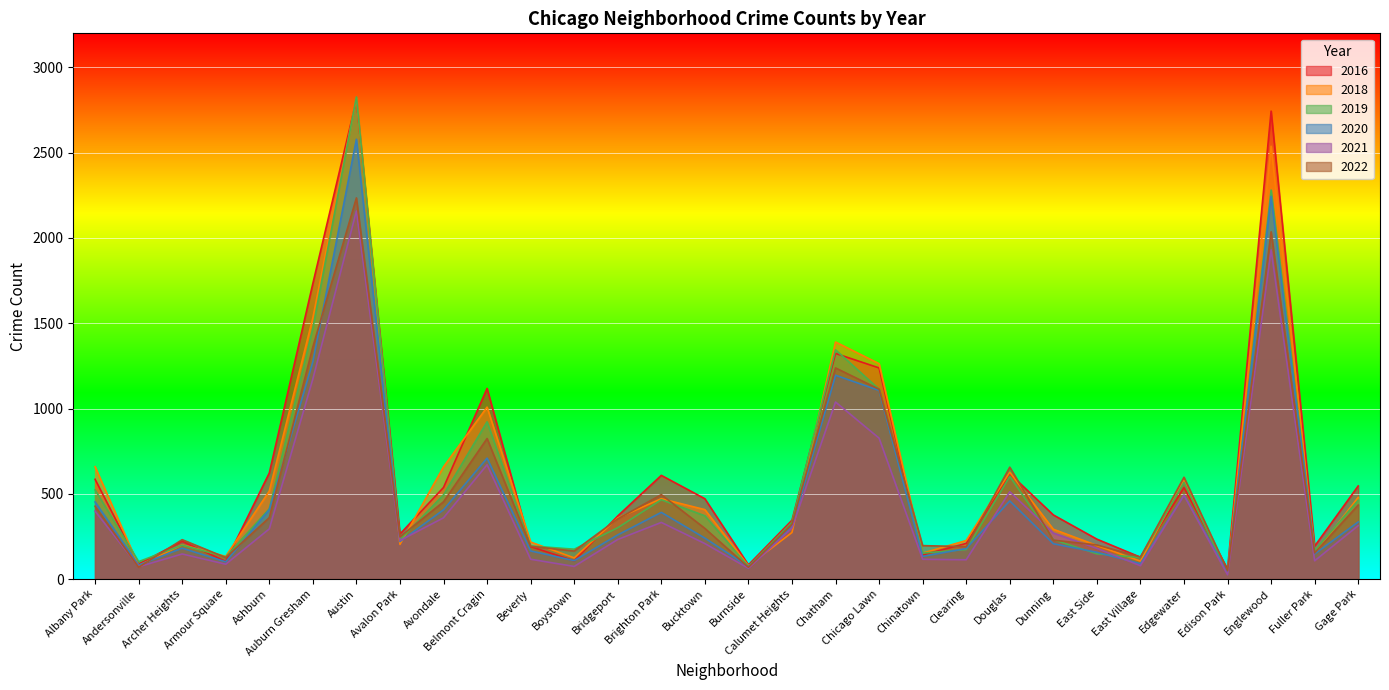

Which series has the largest range (max minus min)?

2019